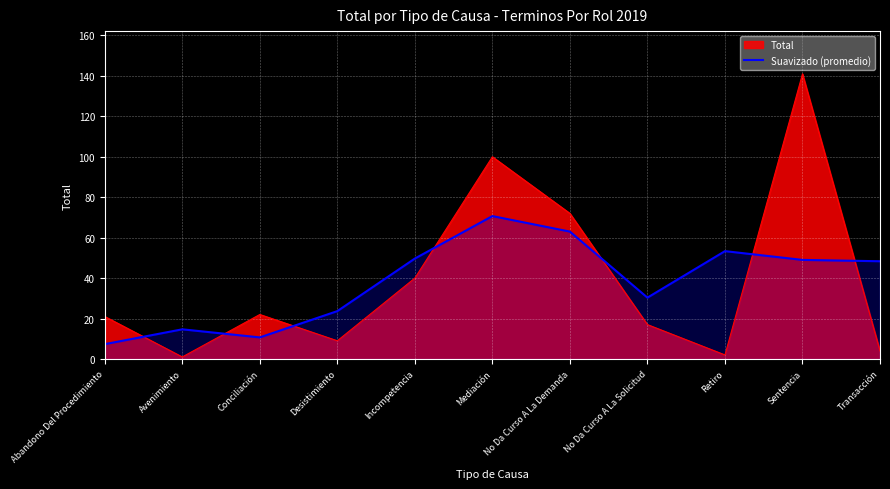

At which label does Total reach its peak?

Sentencia